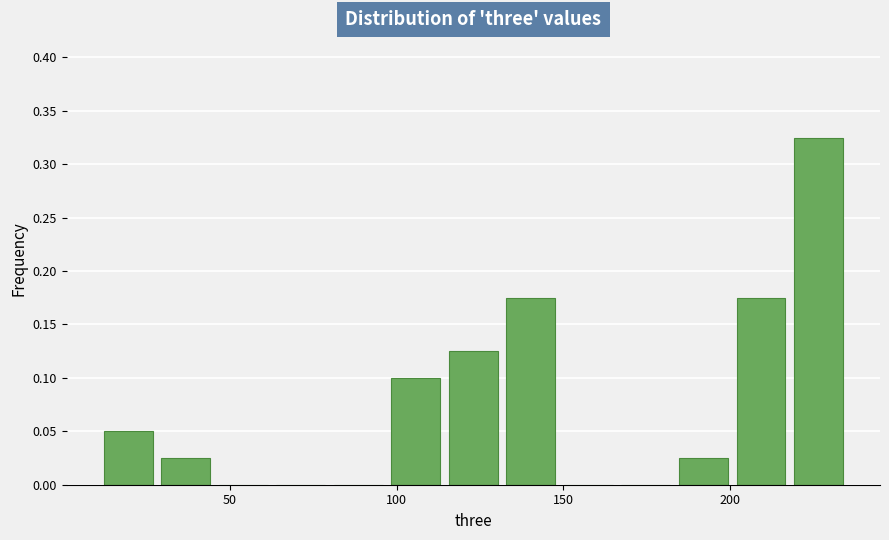

Read against the x-axis, roughly where is the centre of the tallest bar?

225